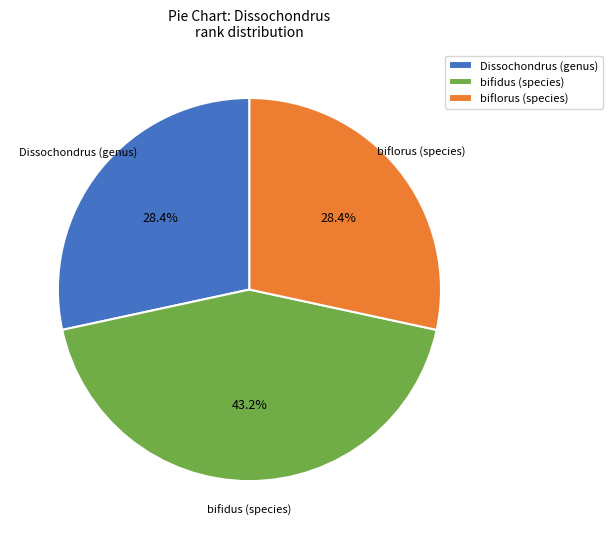

How many segments does this pie chart have?

3